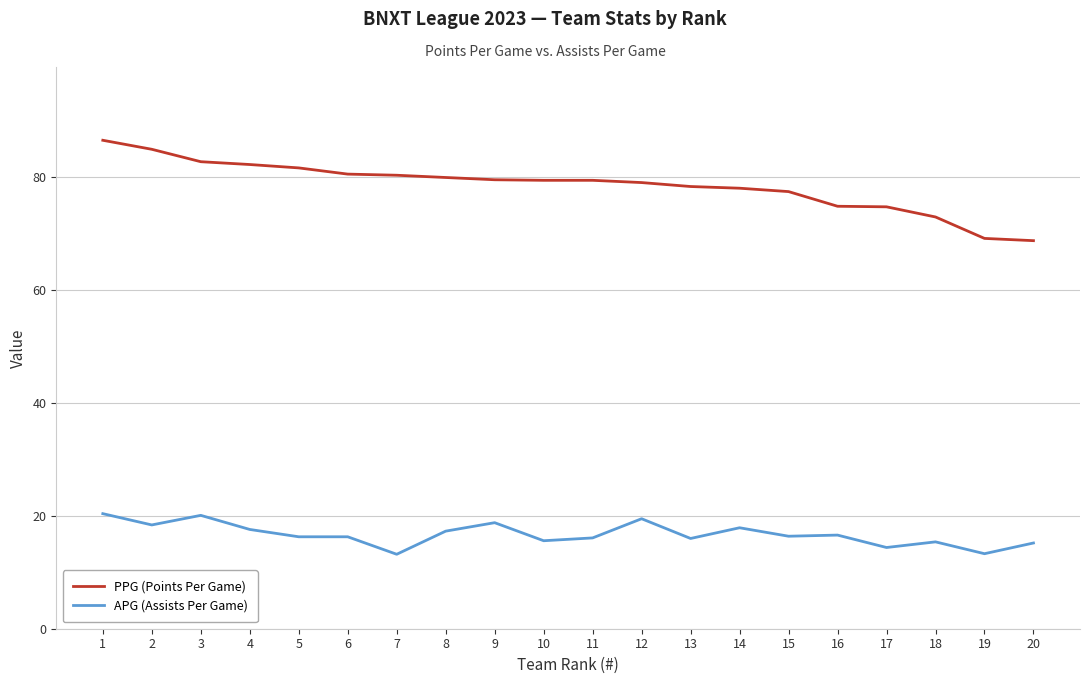

The PPG (Points Per Game) series shows 49.2 at 1. True or false?

False